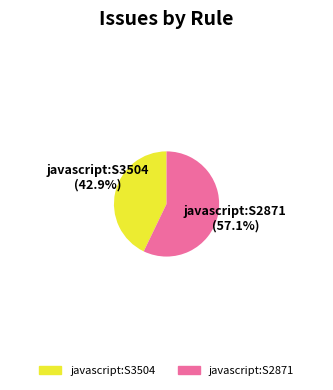

What is the largest slice in the pie chart?

javascript:S2871